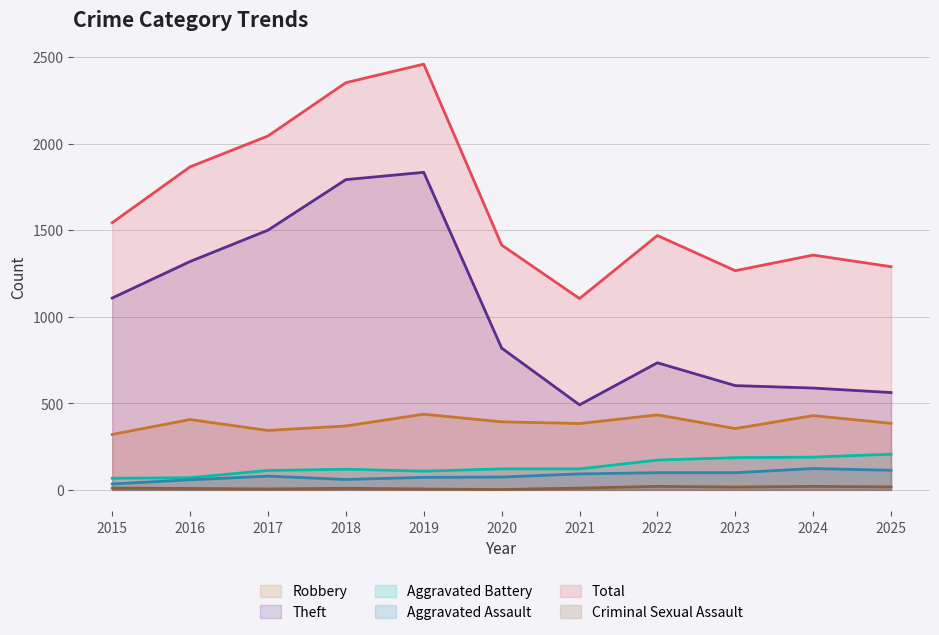

Which series has the largest total across all categories?

Total